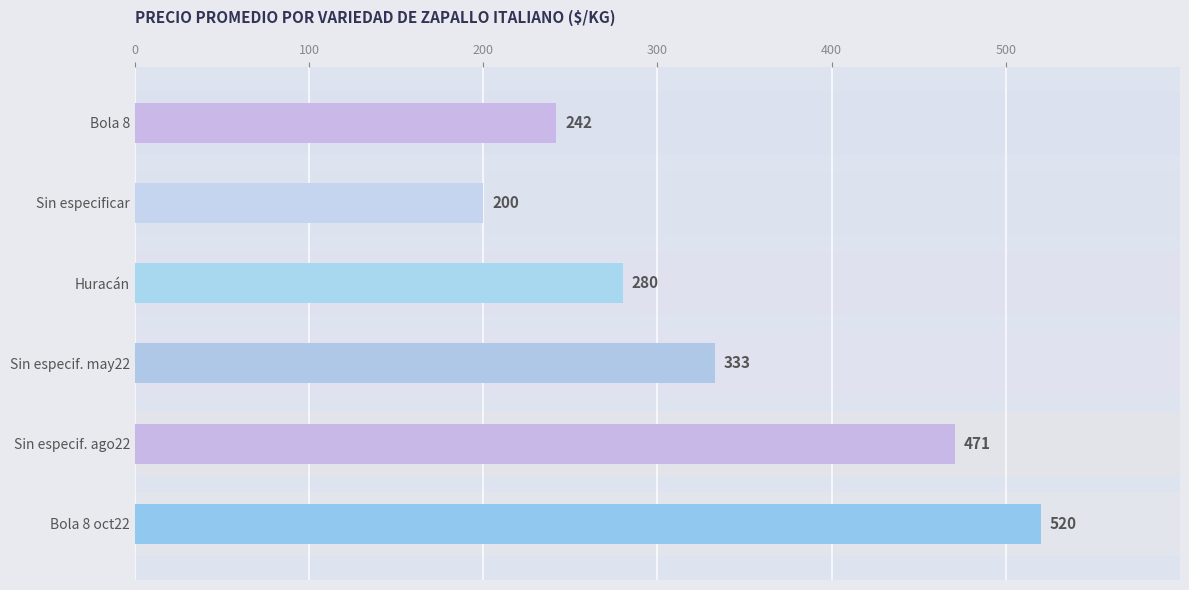

List the labels in order of value, largest first.

Bola 8 oct22, Sin especif. ago22, Sin especif. may22, Huracán, Bola 8, Sin especificar